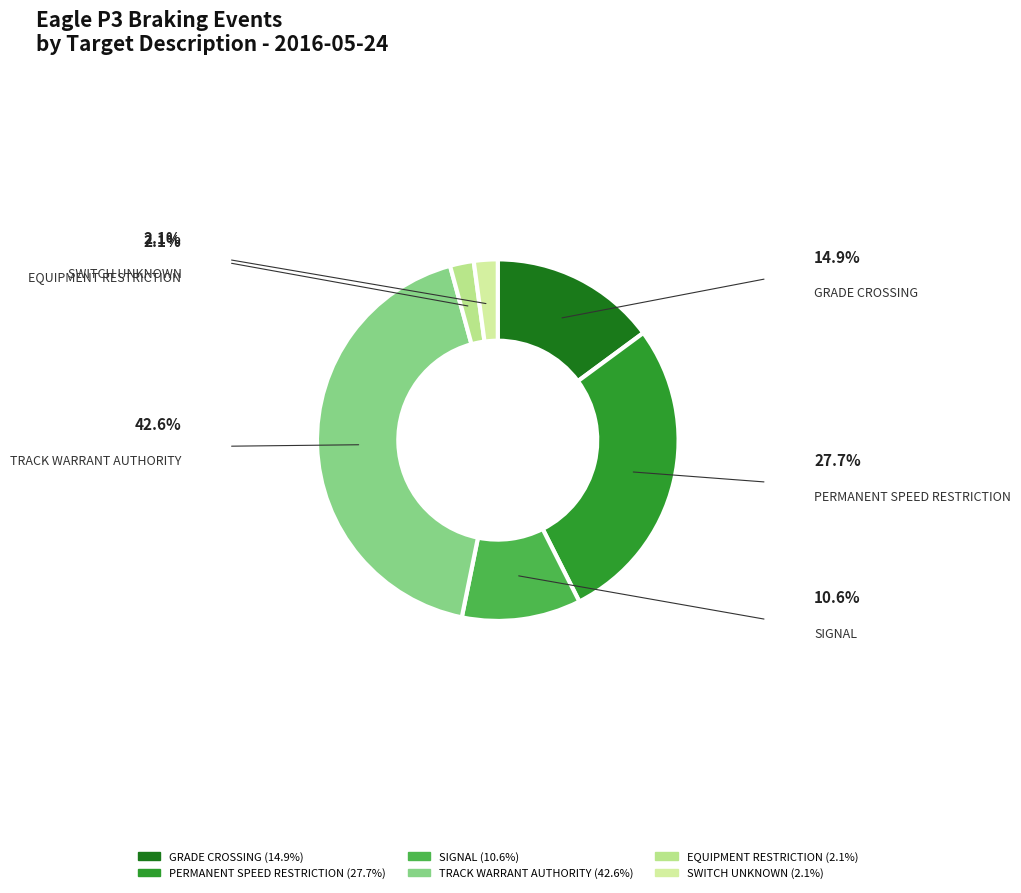

Is the sum of SWITCH UNKNOWN and EQUIPMENT RESTRICTION greater than half?

No